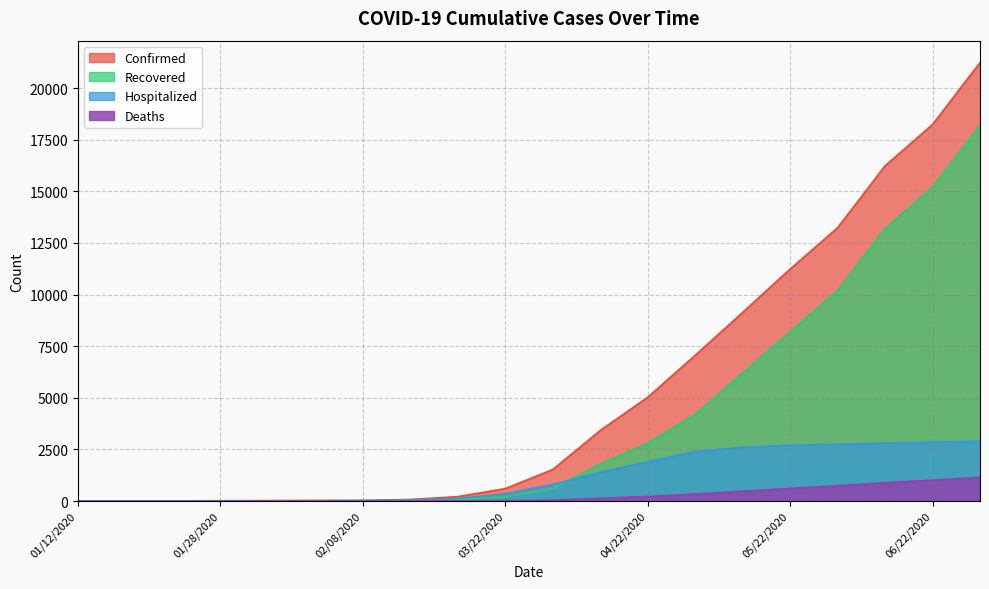

True or false: Confirmed and Recovered cross at least once.

False